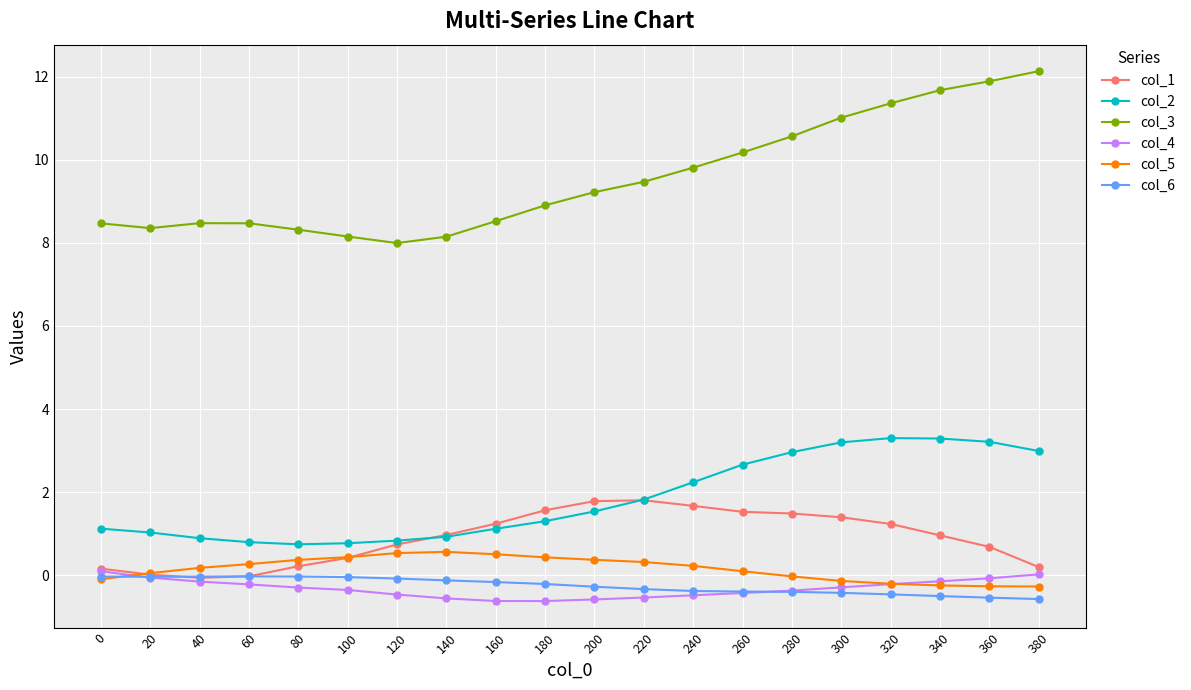

True or false: col_1 has more than 0 interior local peaks.

True